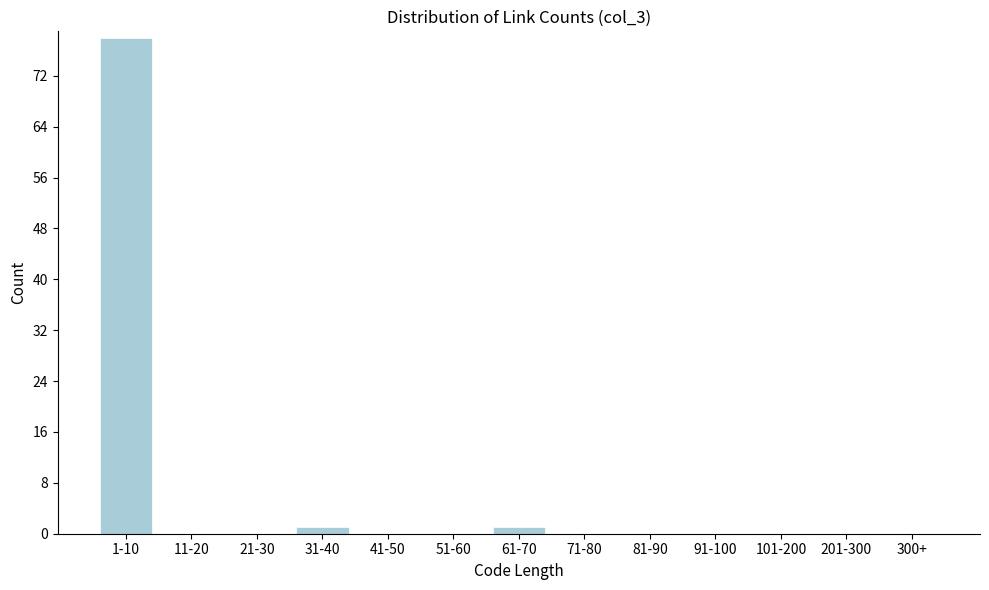

Reading left to right, extract all data points from this chart.

1-10=78	11-20=0	21-30=0	31-40=1	41-50=0	51-60=0	61-70=1	71-80=0	81-90=0	91-100=0	101-200=0	201-300=0	300+=0